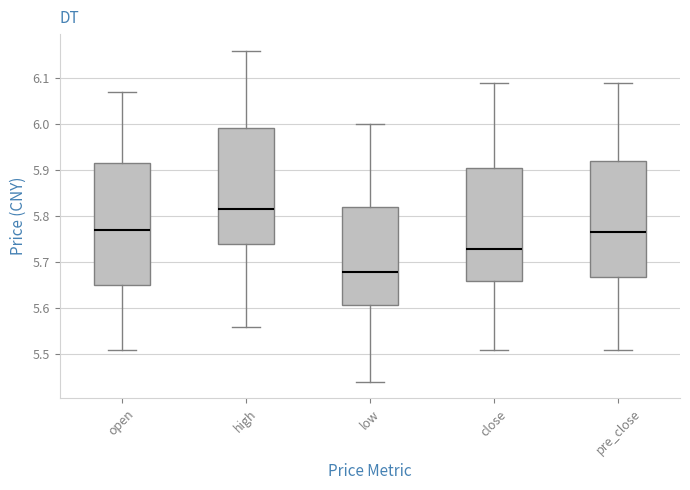

Which box's median line is the highest?

high